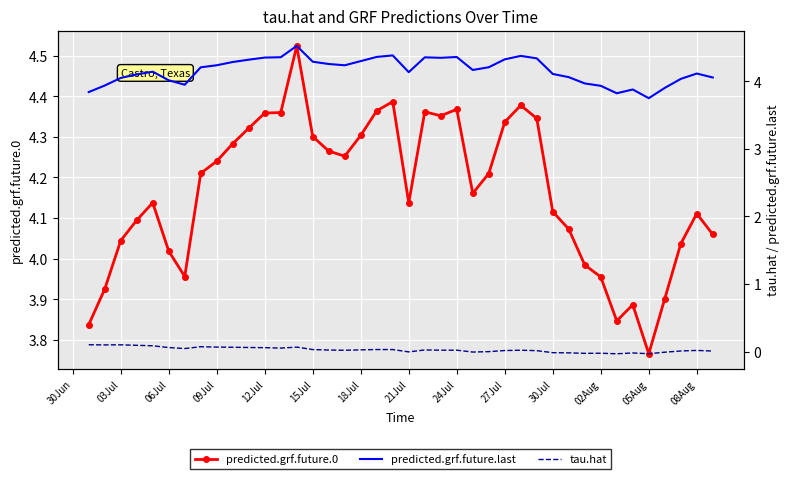

List the series in order of their peak value, lowest first.

tau.hat, predicted.grf.future.0, predicted.grf.future.last